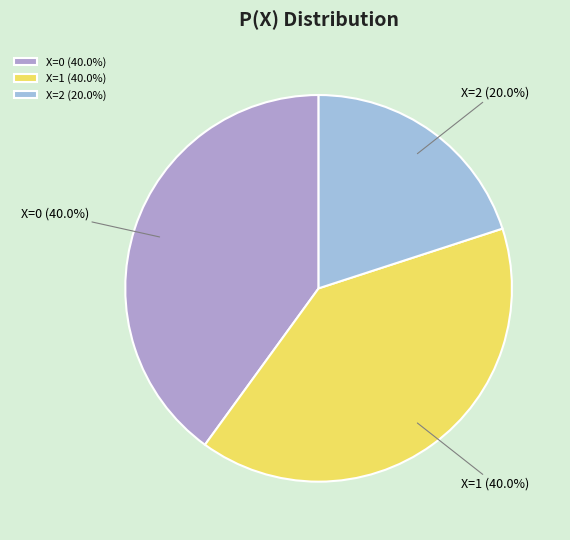

Which category has the smallest portion of the pie?

X=2 (20.0%)